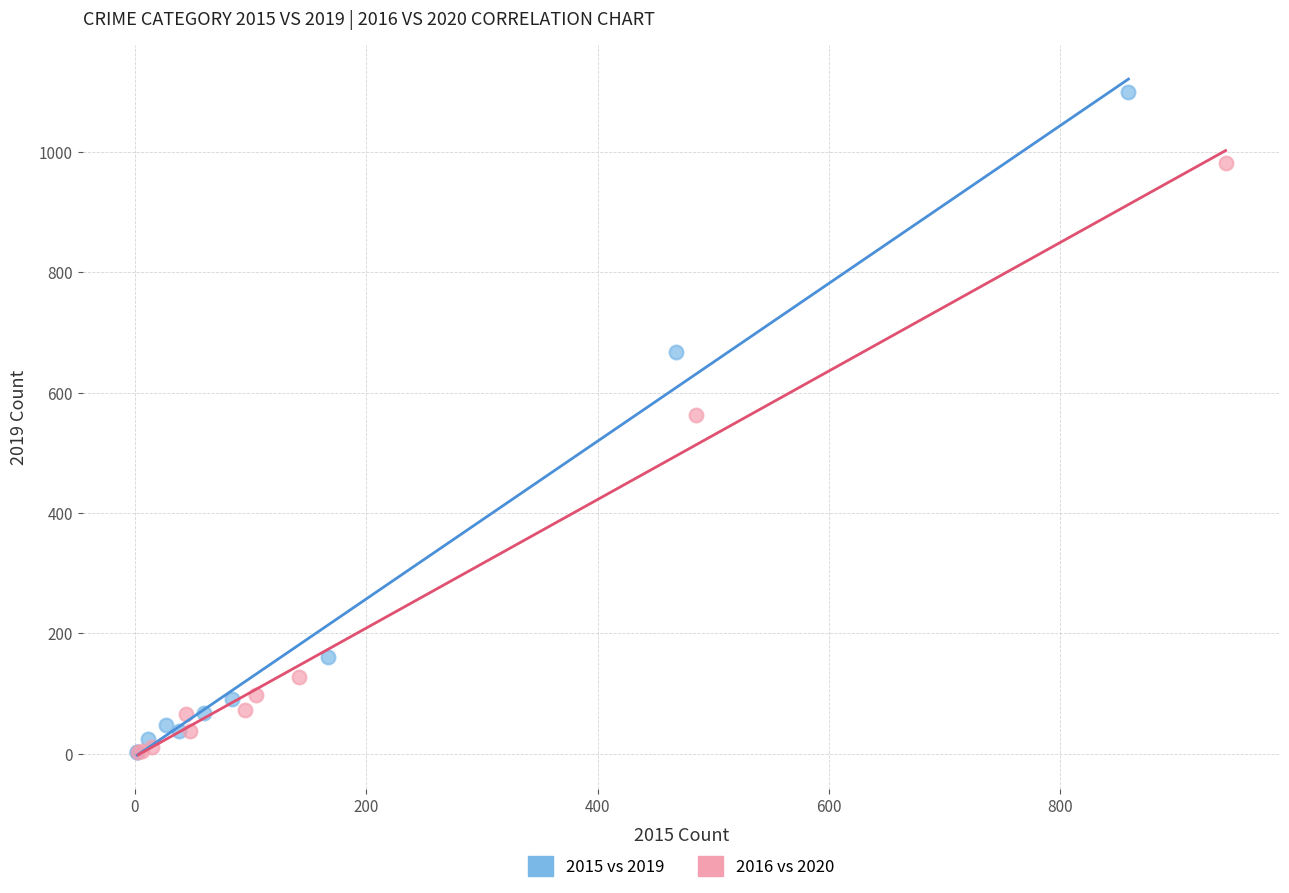

Which series contains the highest Y value?

2015 vs 2019